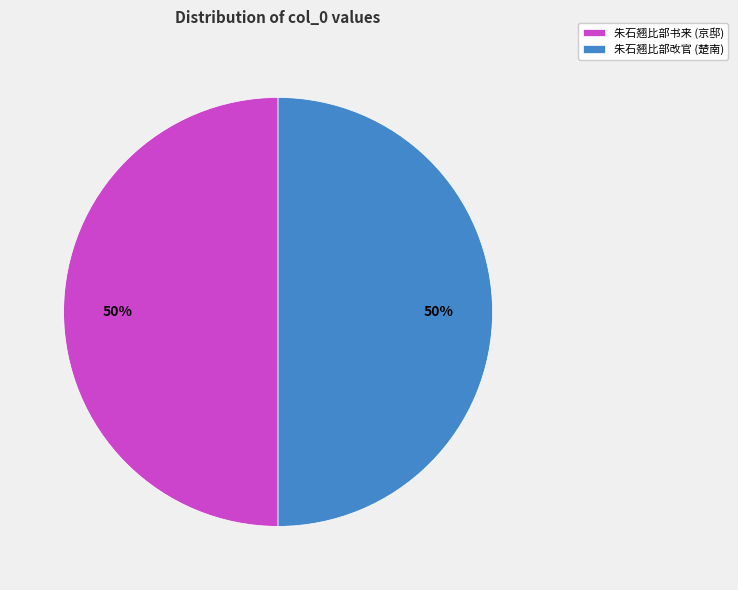

To the nearest percent, what percentage of the pie is 朱石翘比部书来 (京邸)?

50%